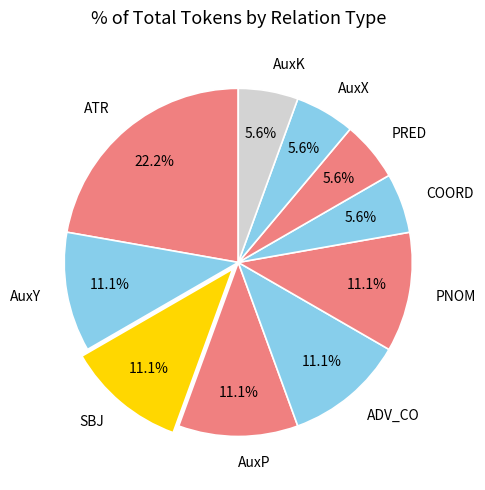

Does any single category account for the majority?

No